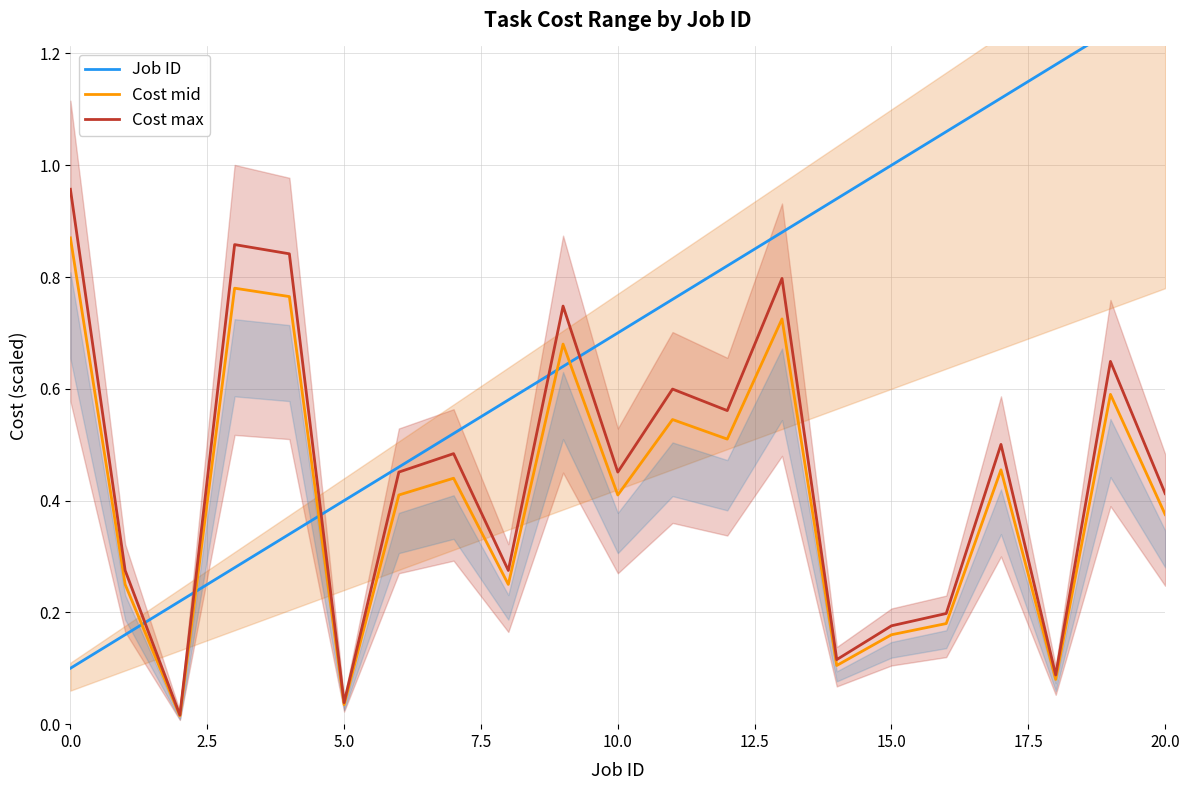

How many data points does each series have?

21